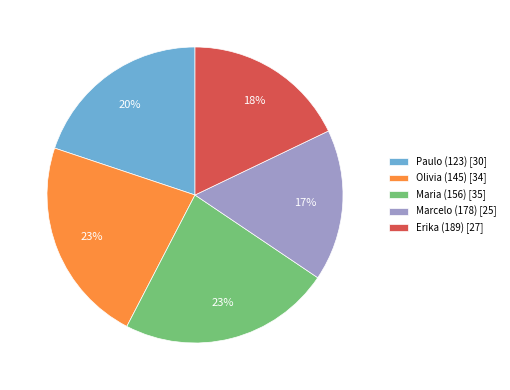

Does Paulo (123) represent more than half of the total?

No